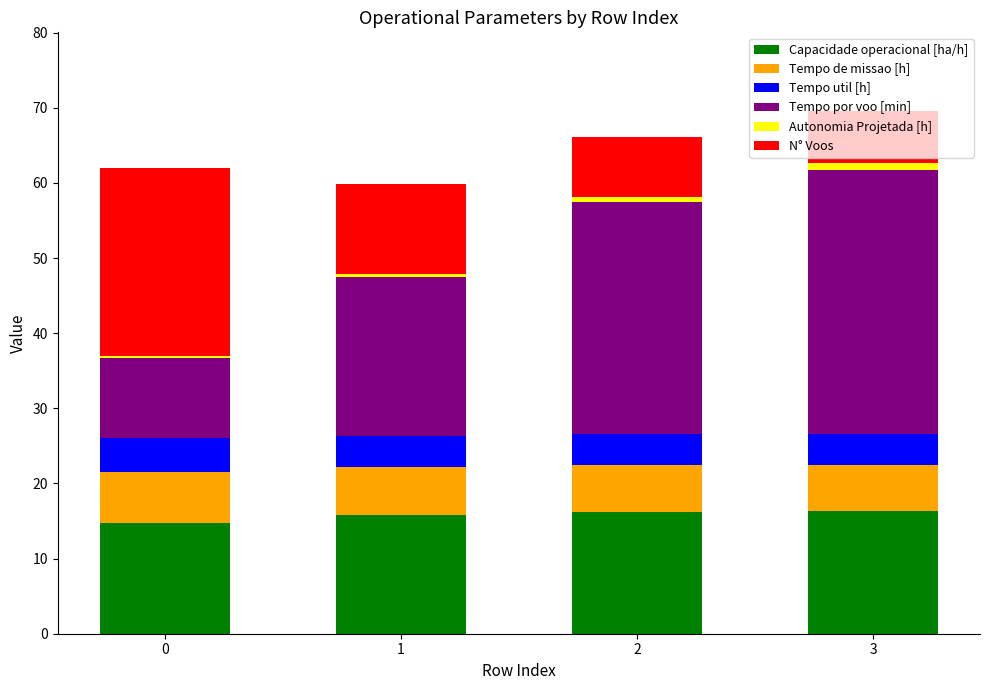

Is it true that Capacidade operacional [ha/h] equals 16.2 at 2?

True